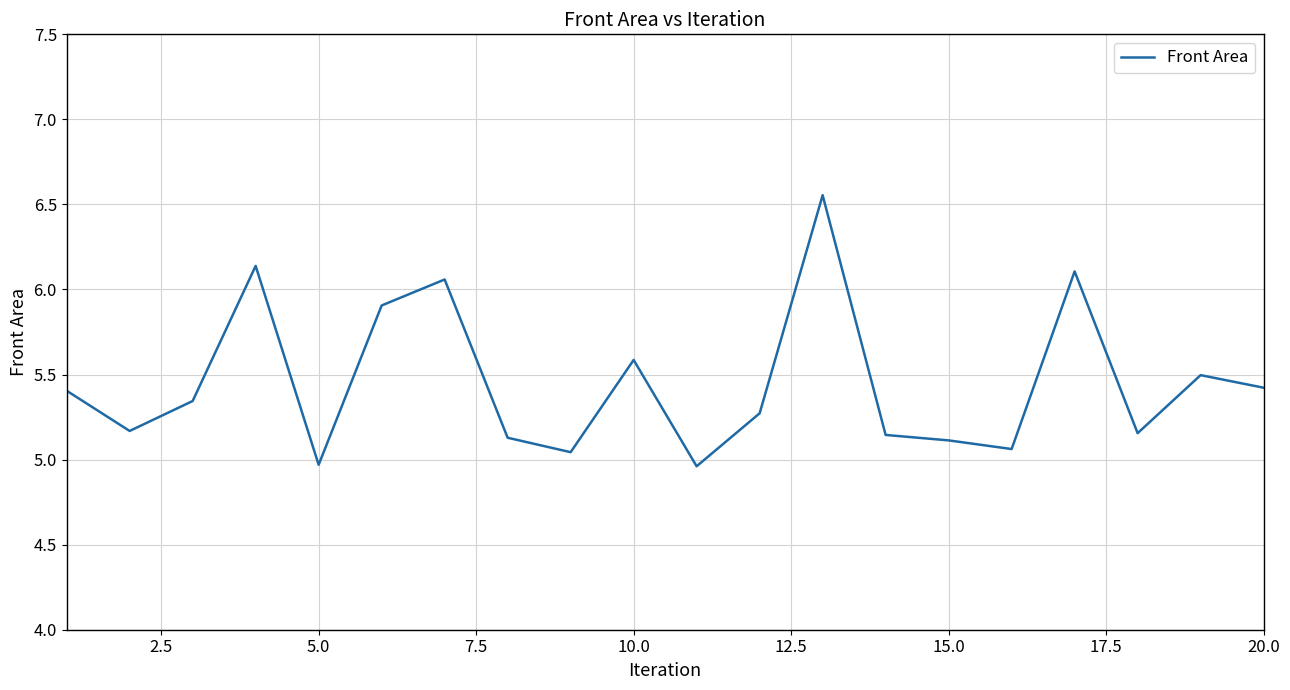

What is the difference between the maximum and minimum values?

1.6